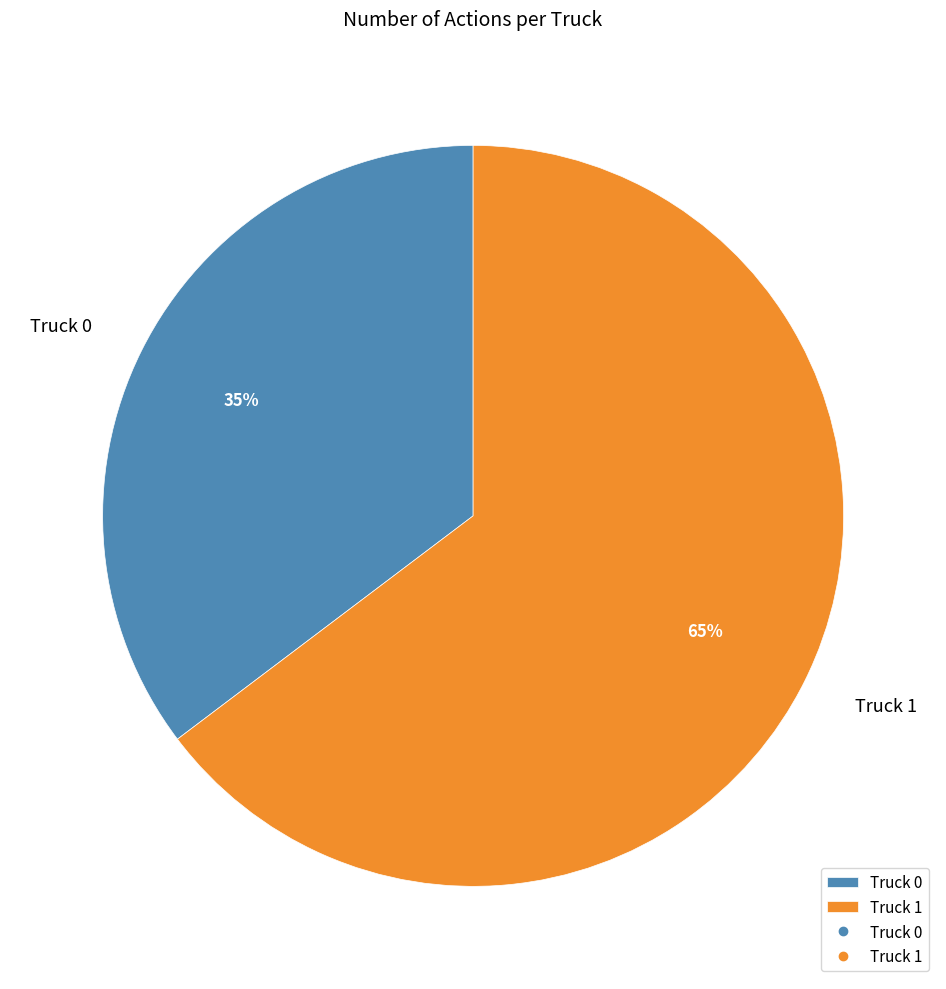

To the nearest percent, what percentage of the pie is Truck 1?

65%